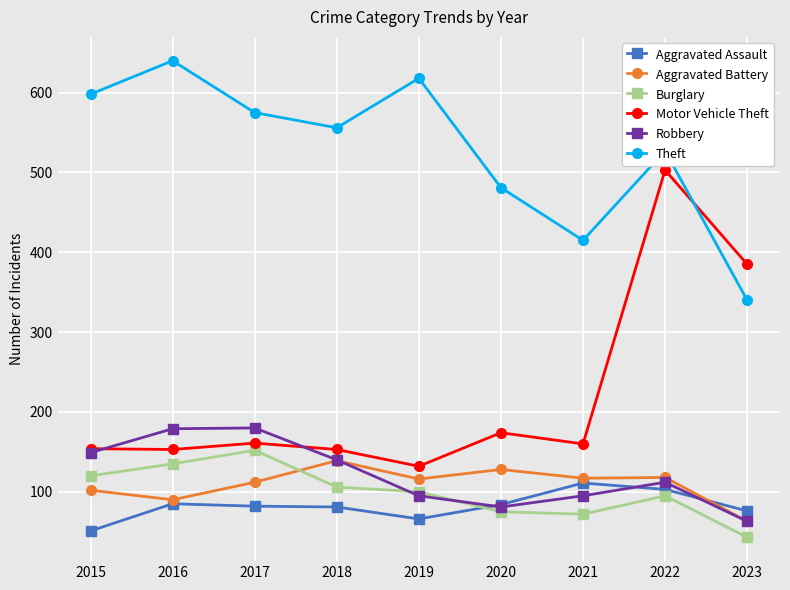

What is the difference between the maximum and minimum values in the Aggravated Battery series?

76